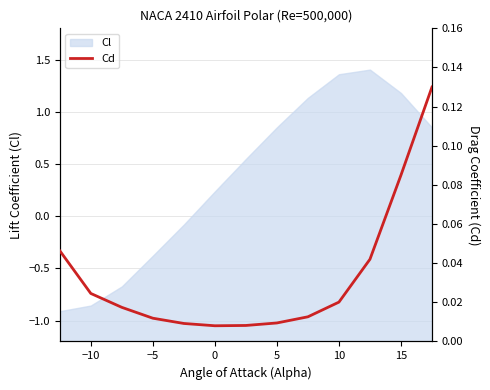

The Cl series shows 1.8 at 10. True or false?

False